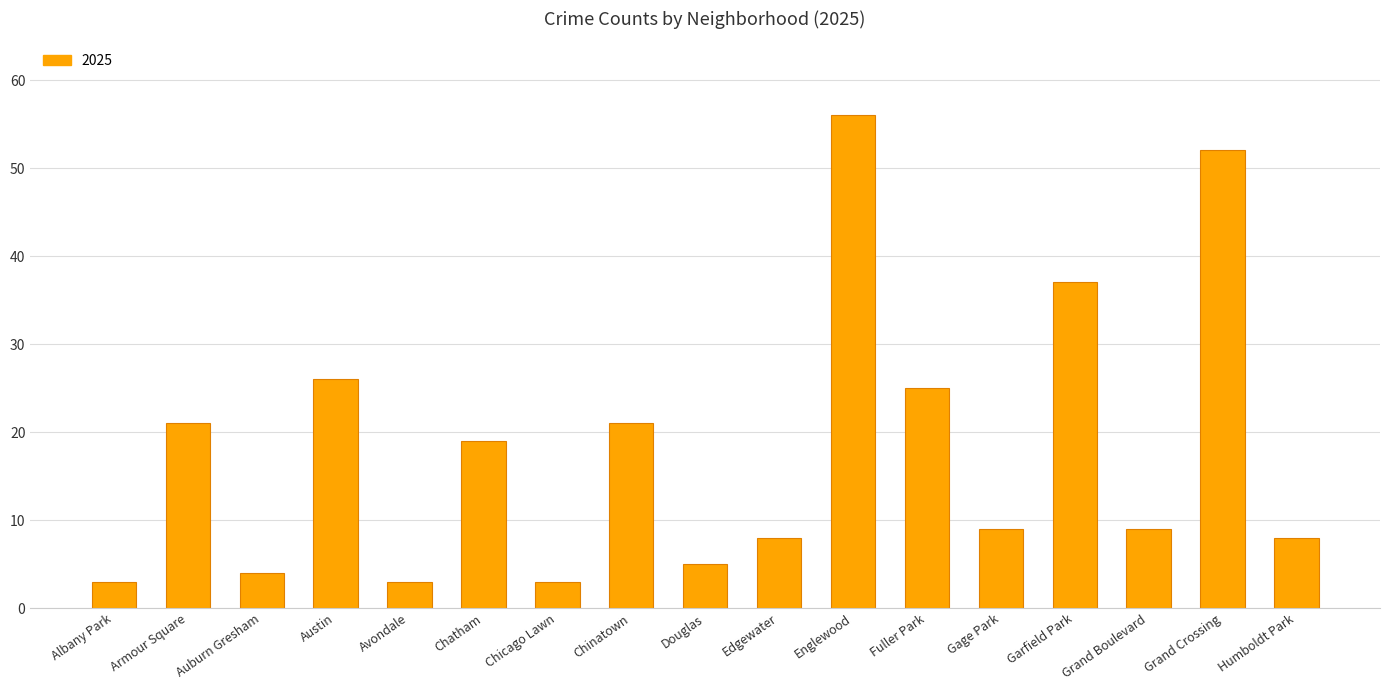

The chart shows a value of 12 at Fuller Park. True or false?

False